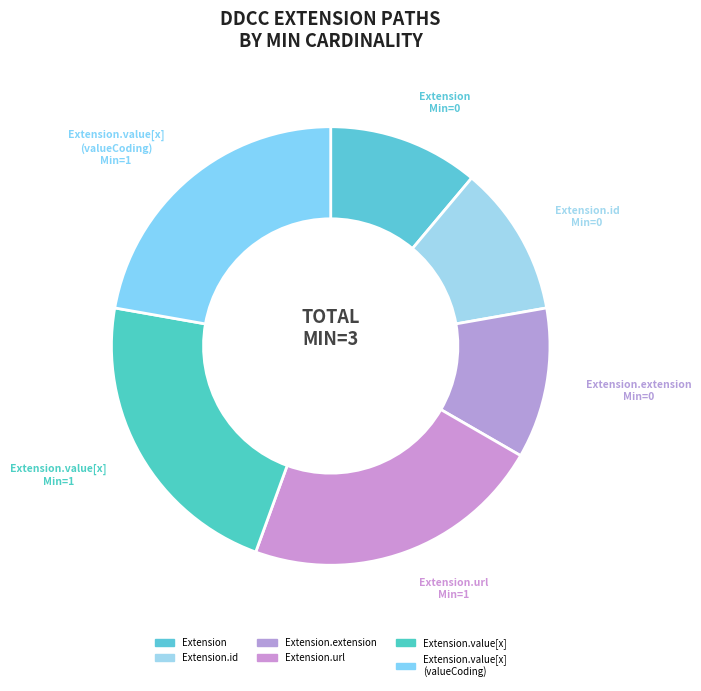

How many slices are in this pie chart?

6